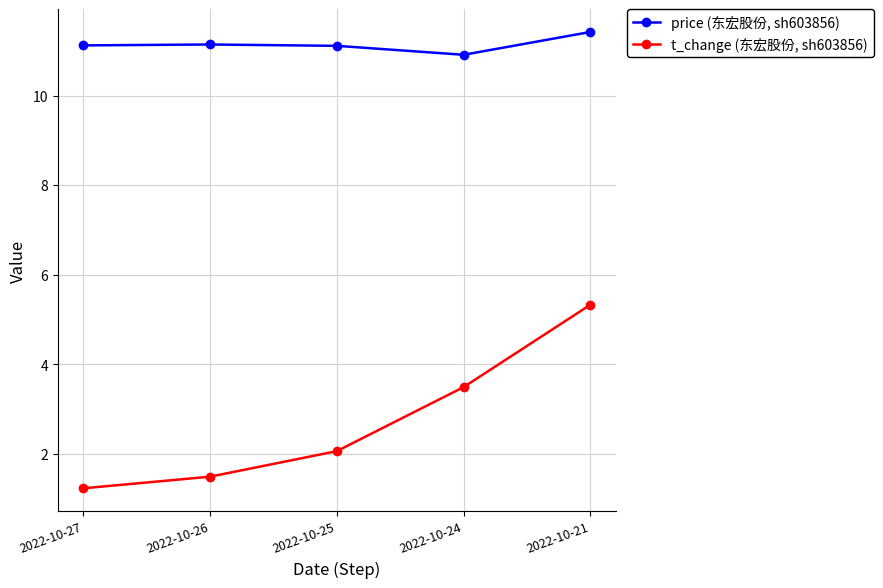

What value does the price (东宏股份, sh603856) series have at 2022-10-27?

11.1